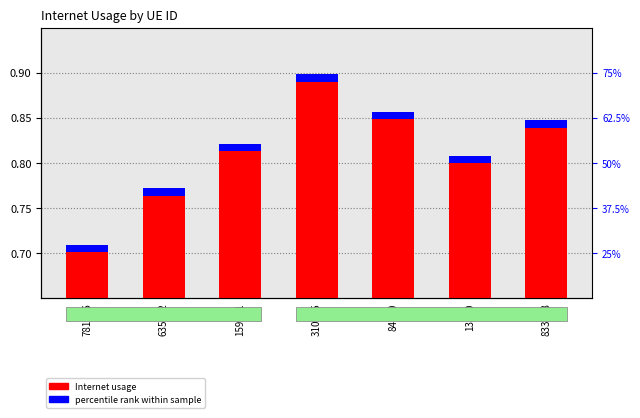

What is the value of the 5th bar from the left?

0.9